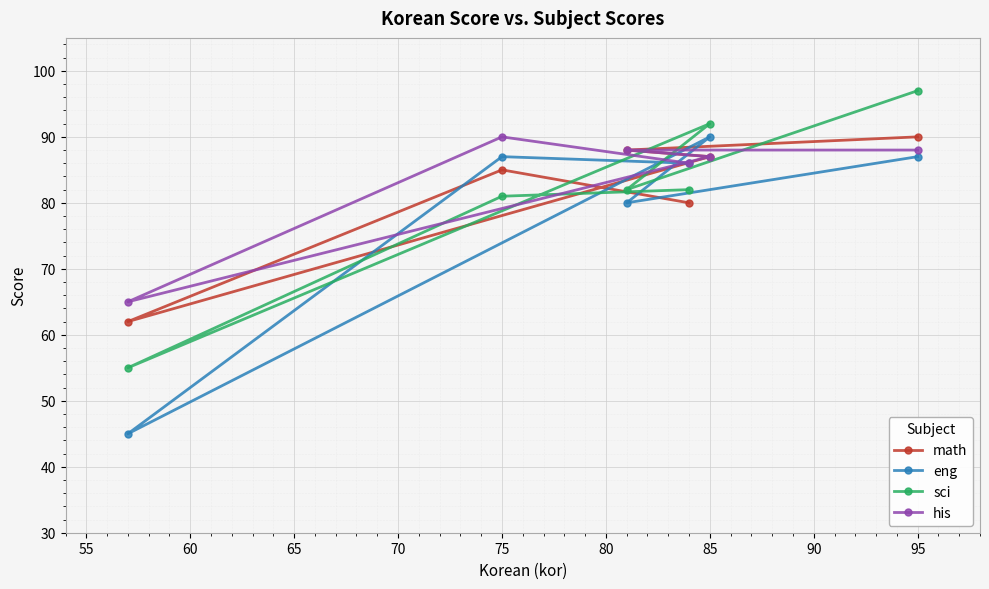

How many lines are shown in the chart?

4